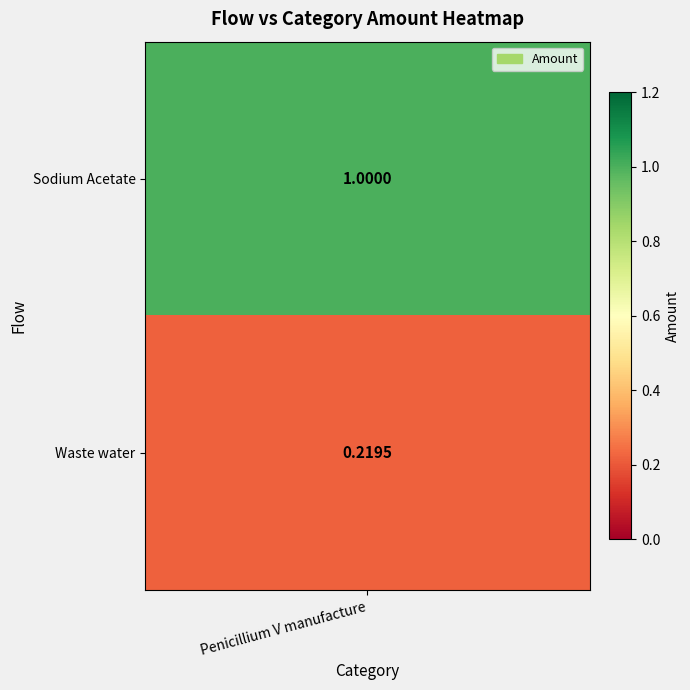

Reading left to right, transcribe all the data shown in this chart.

1.0	0.2